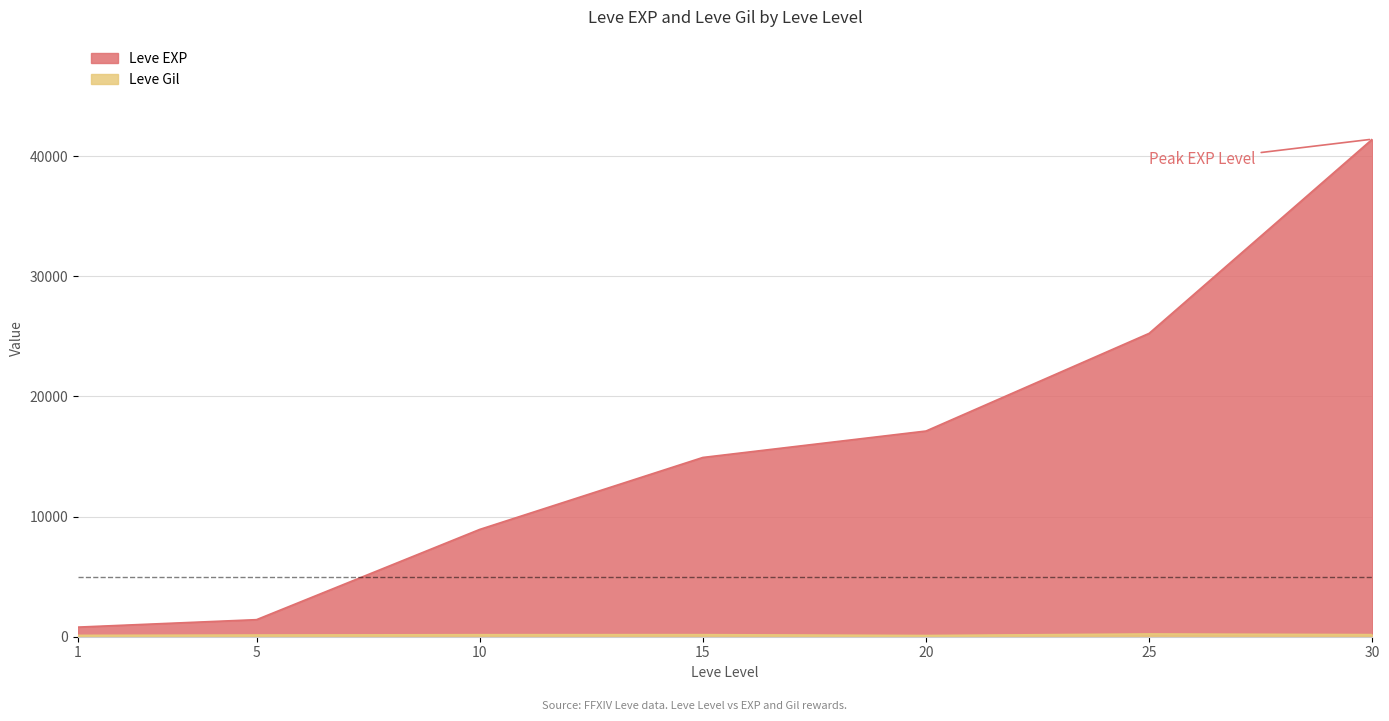

What is the spread (max minus min) of values at 1?

687